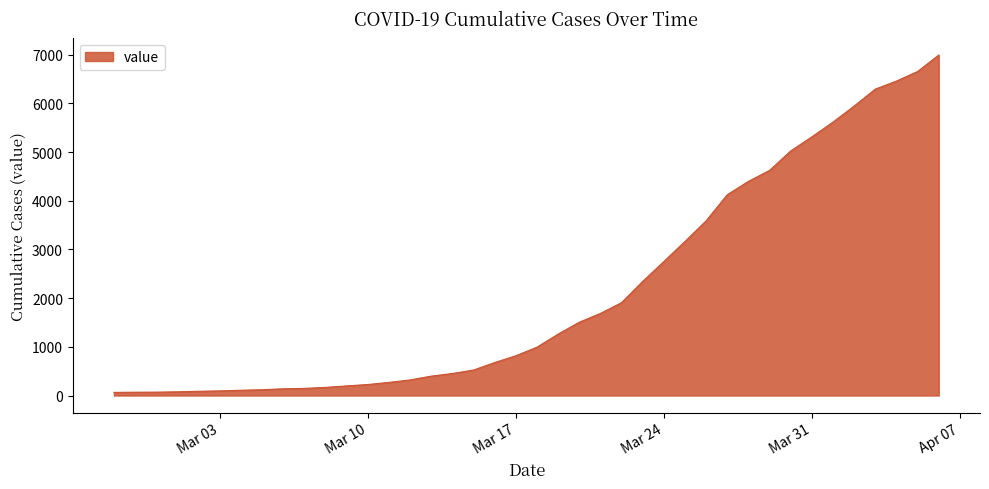

What is the difference between the second highest and second lowest values?

6589